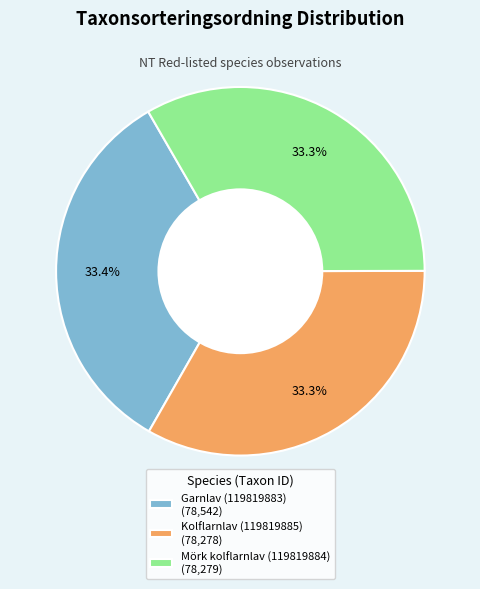

What percentage is the Mörk kolflarnlav (119819884) slice, to the nearest percent?

33%